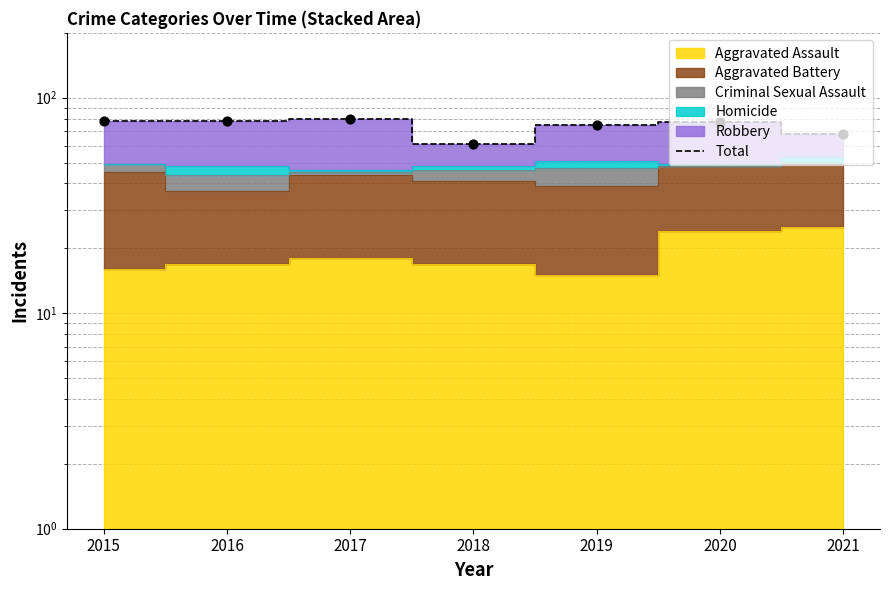

What is the change in value from 2015 to 2021?

-10